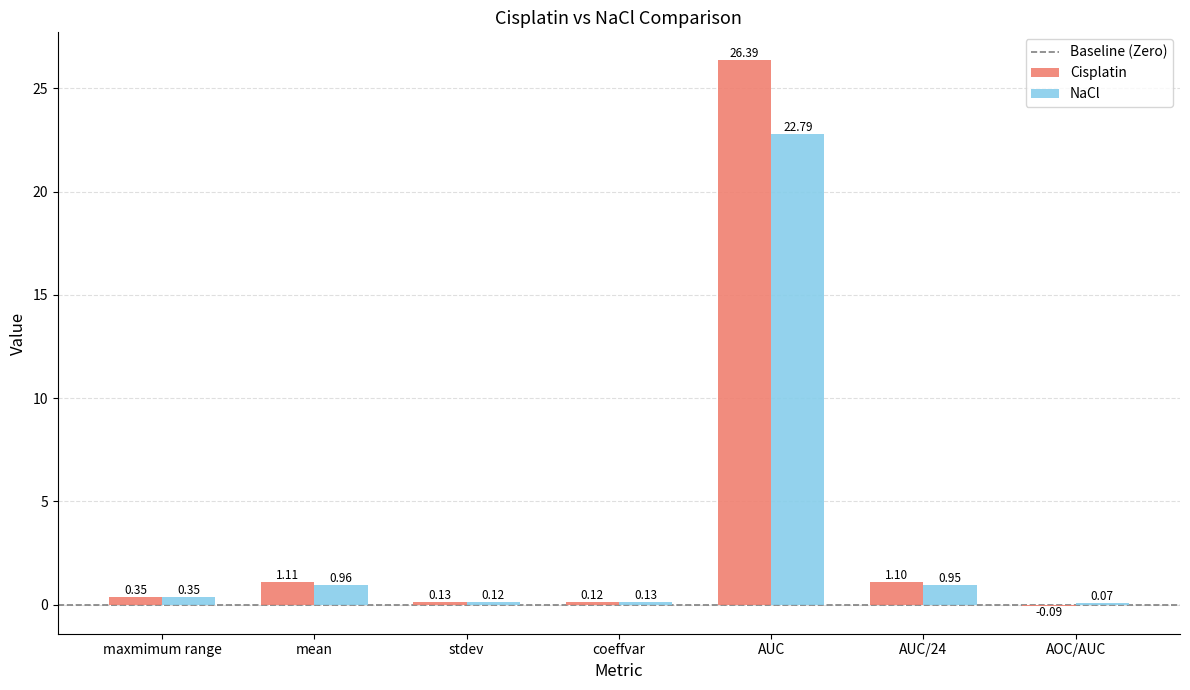

What is the sum of all Cisplatin values?

29.1